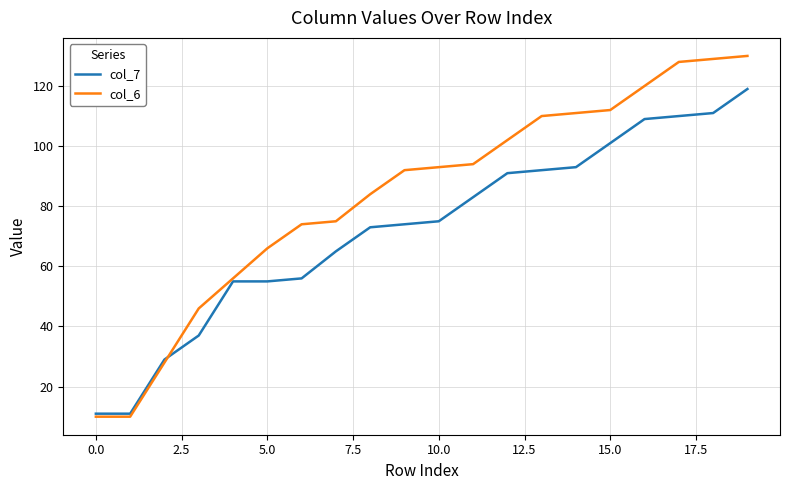

Which series has the largest range (max minus min)?

col_6